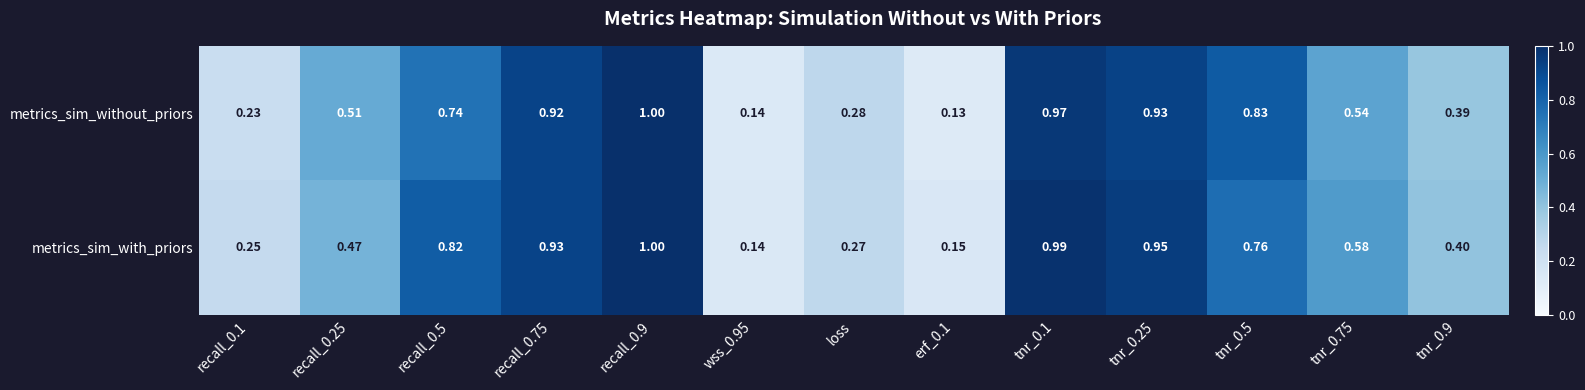

Which series has the largest total across all categories?

metrics_sim_with_priors